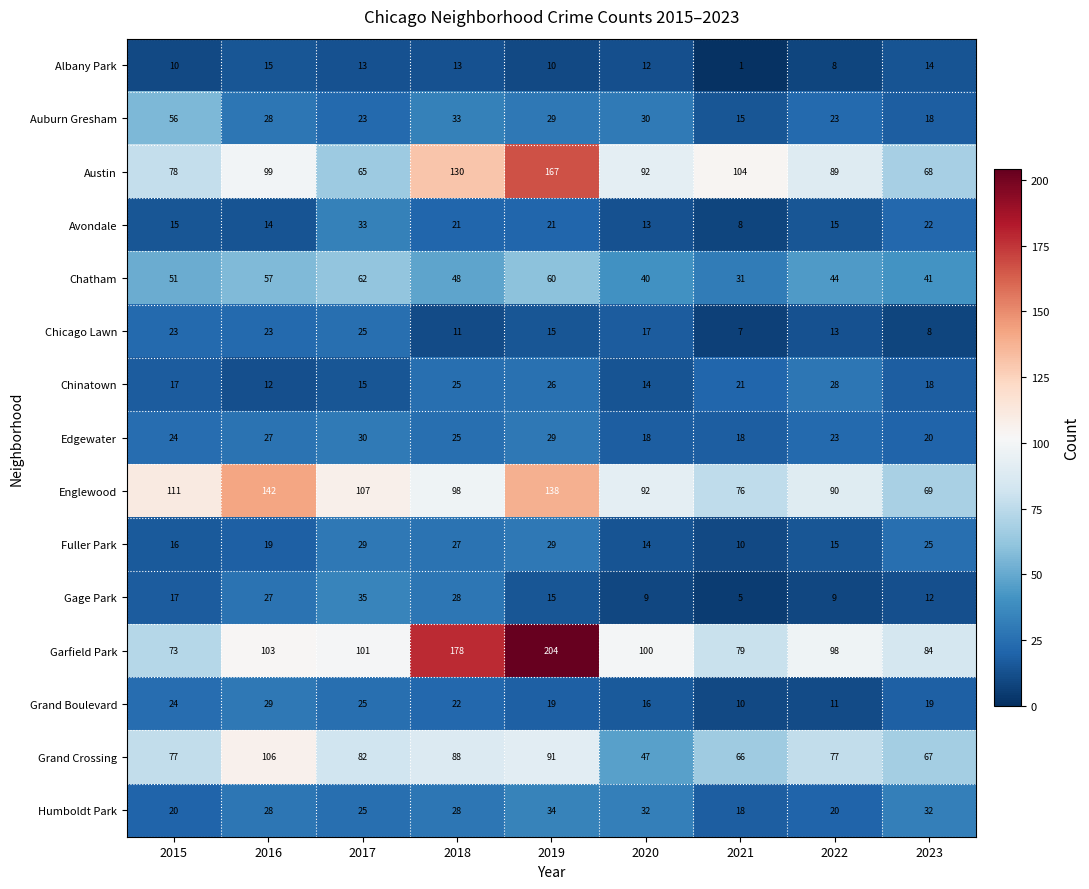

How many categories are shown in the chart?

9